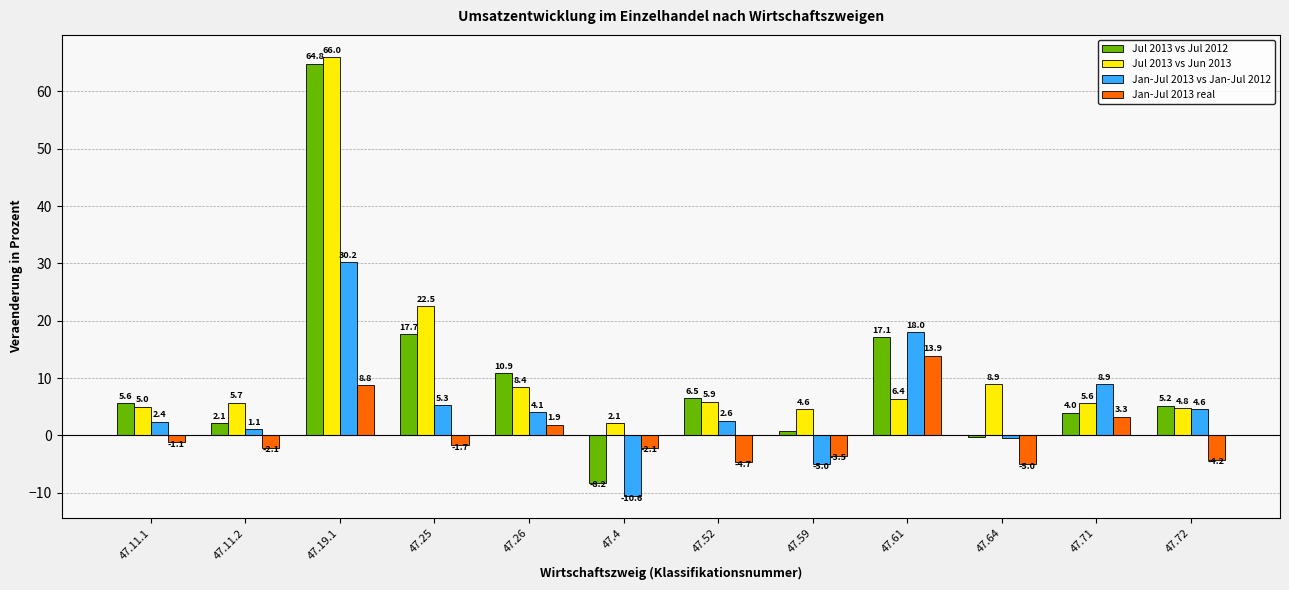

At which label does Jan-Jul 2013 real reach its minimum?

47.64